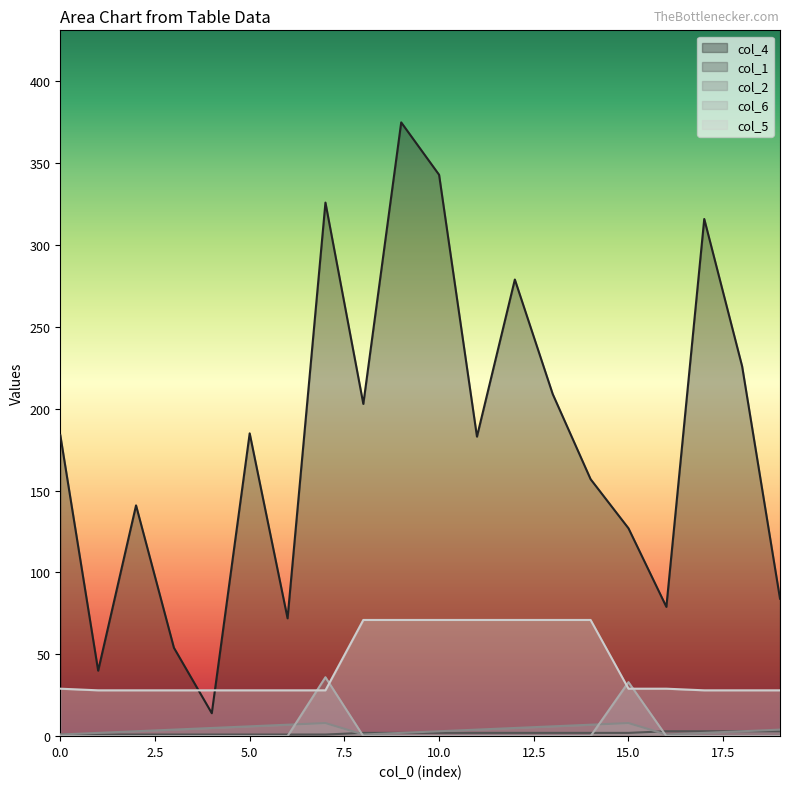

True or false: col_6 has more than 0 interior local peaks.

True